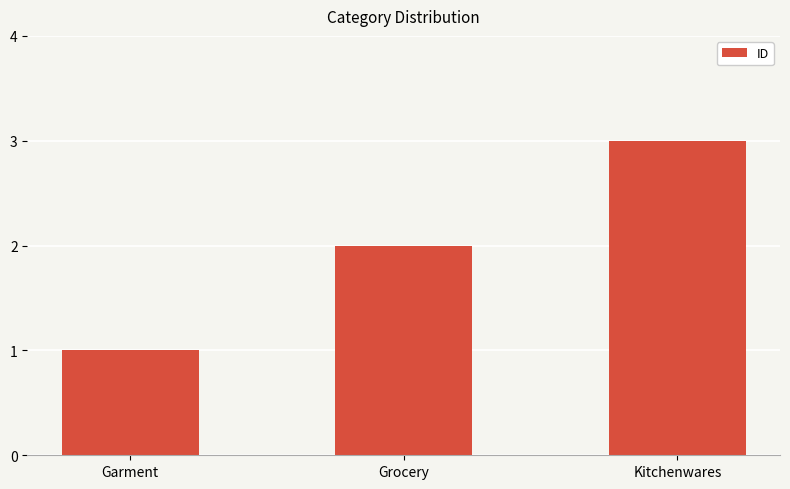

True or false: the data shows 3 at Grocery.

False